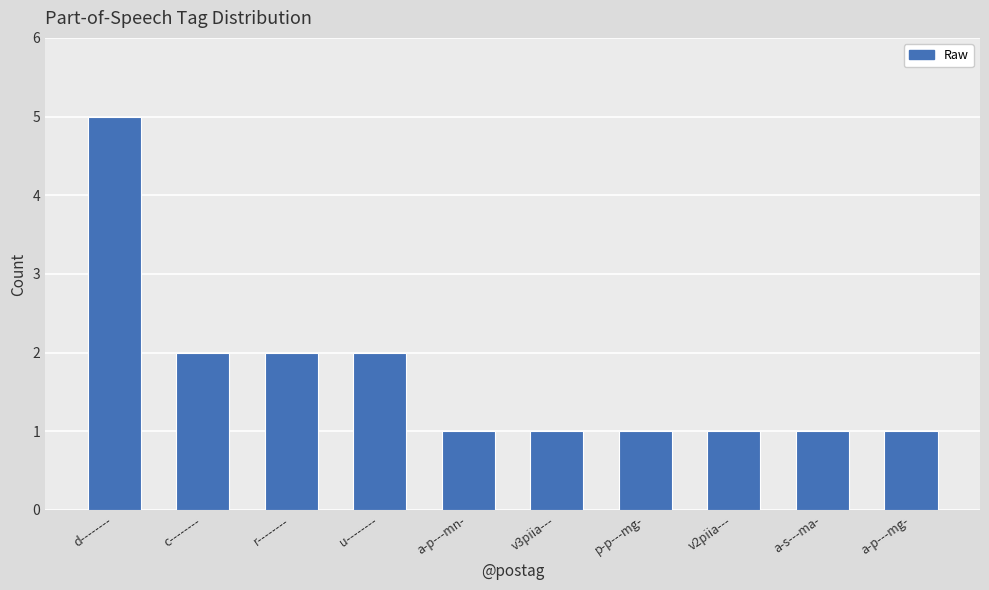

Reading left to right, extract all data points from this chart.

d--------=5	c--------=2	r--------=2	u--------=2	a-p---mn-=1	v3piia---=1	p-p---mg-=1	v2piia---=1	a-s---ma-=1	a-p---mg-=1